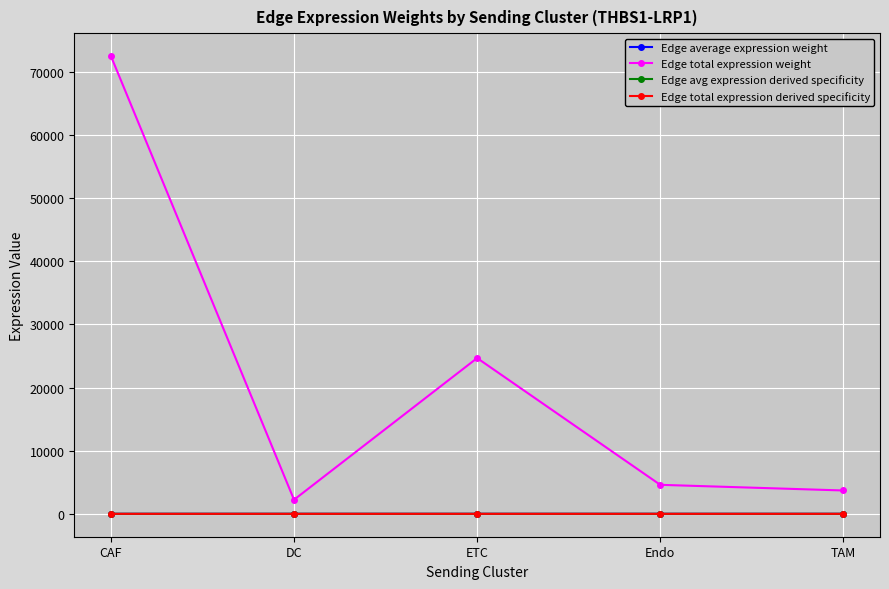

True or false: Edge total expression weight has more than 1 interior local peaks.

False